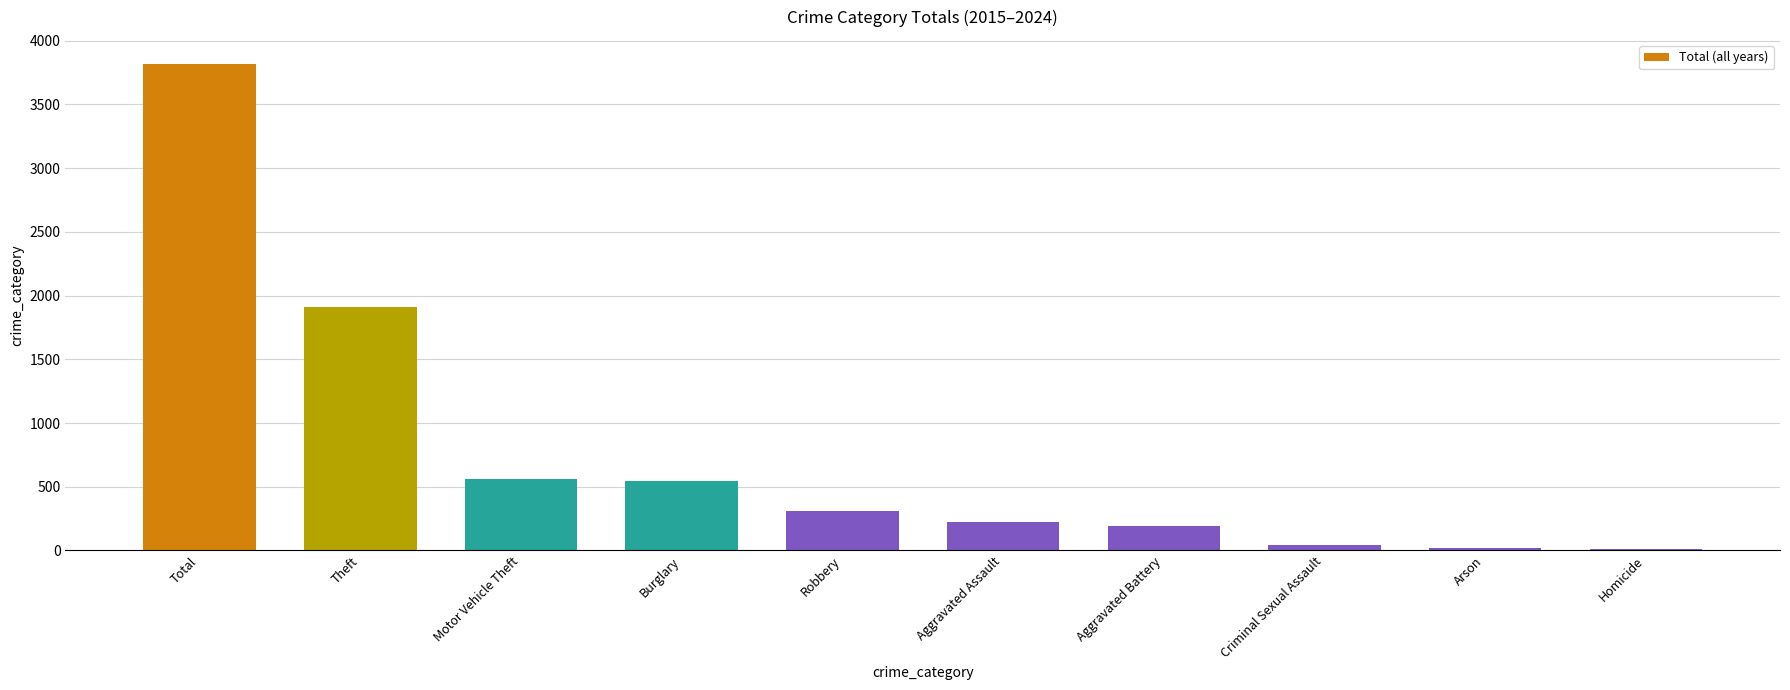

The chart shows a value of 840 at Burglary. True or false?

False